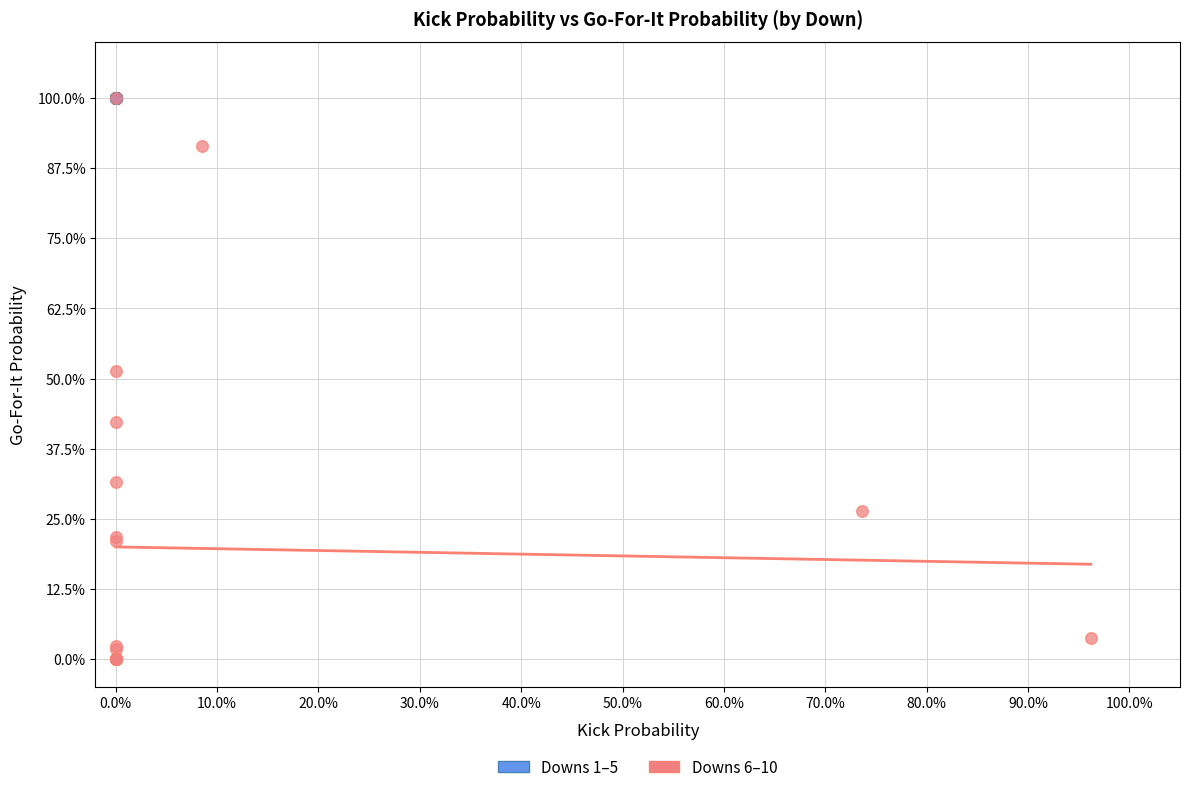

What are all the series names shown in the legend?

Downs 1–5, Downs 6–10